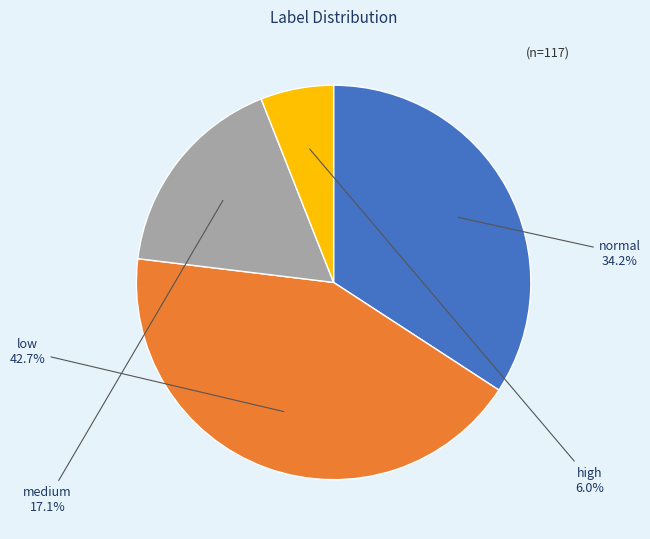

Is there a majority slice in this chart?

No